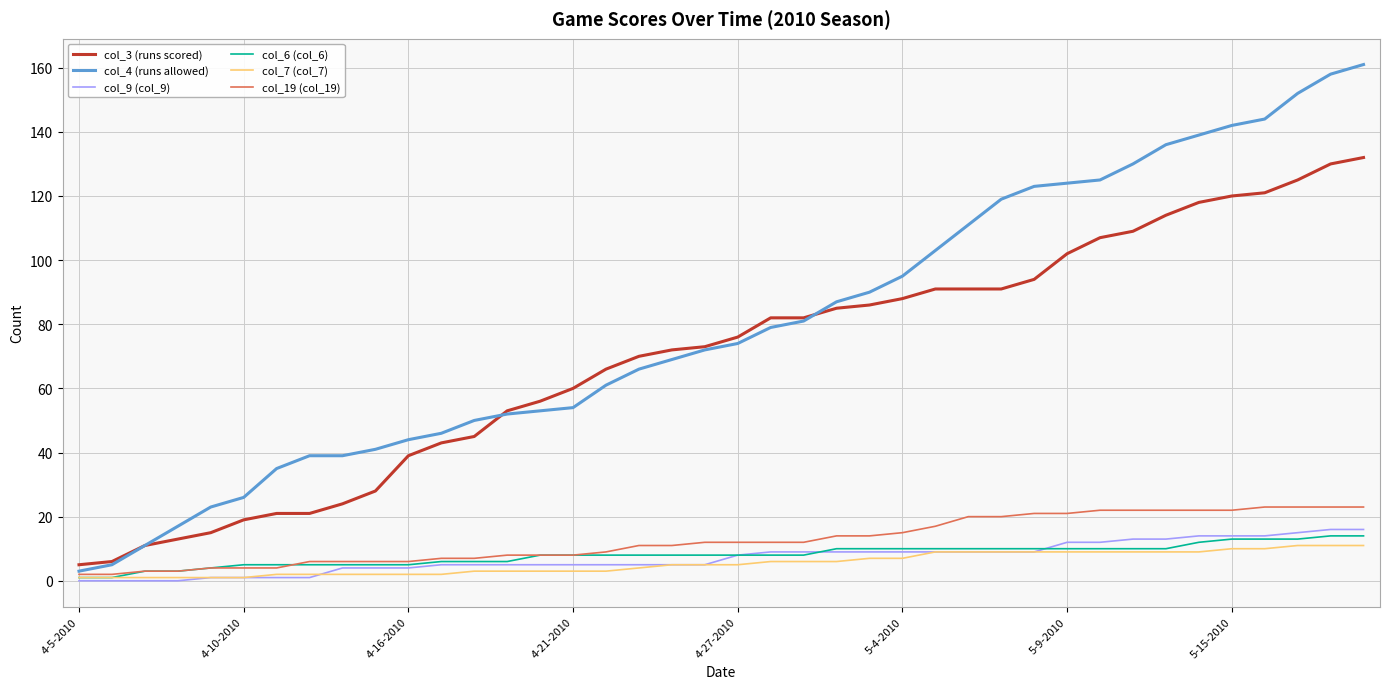

Which series has the largest total across all categories?

col_4 (runs allowed)